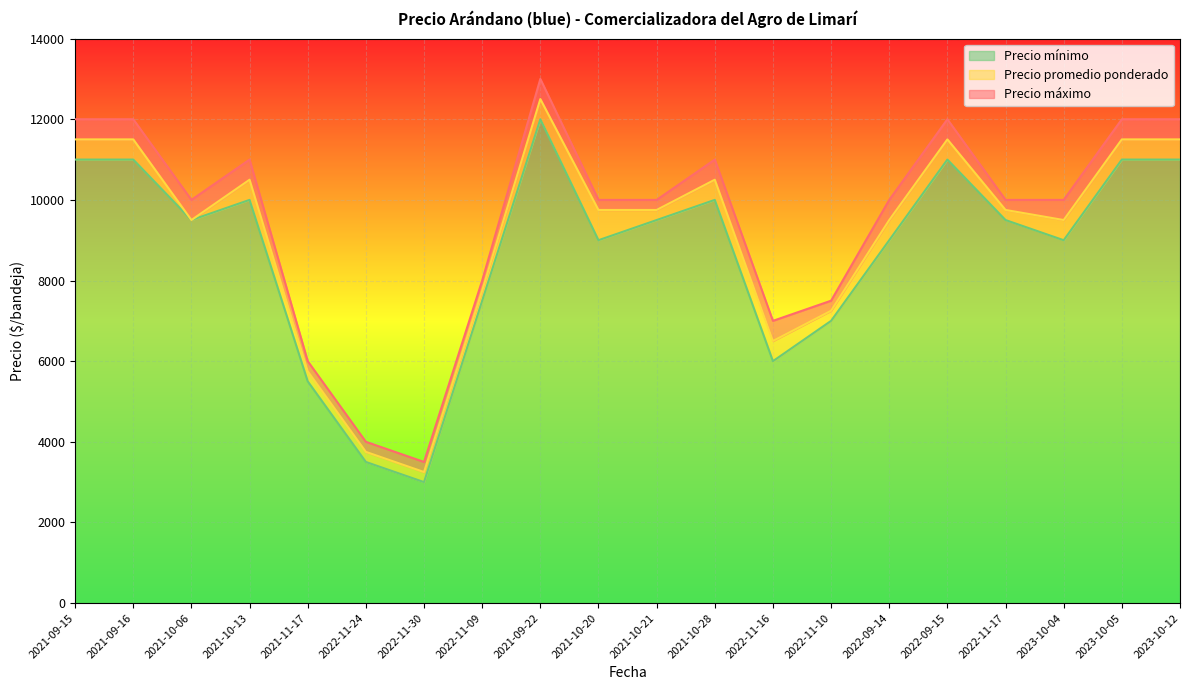

True or false: Precio mínimo and Precio promedio ponderado intersect in this chart.

False